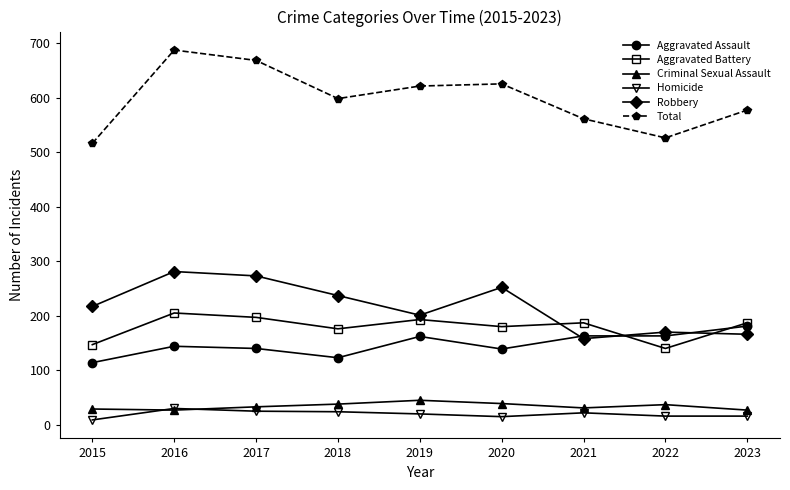

True or false: Aggravated Battery and Criminal Sexual Assault intersect in this chart.

False